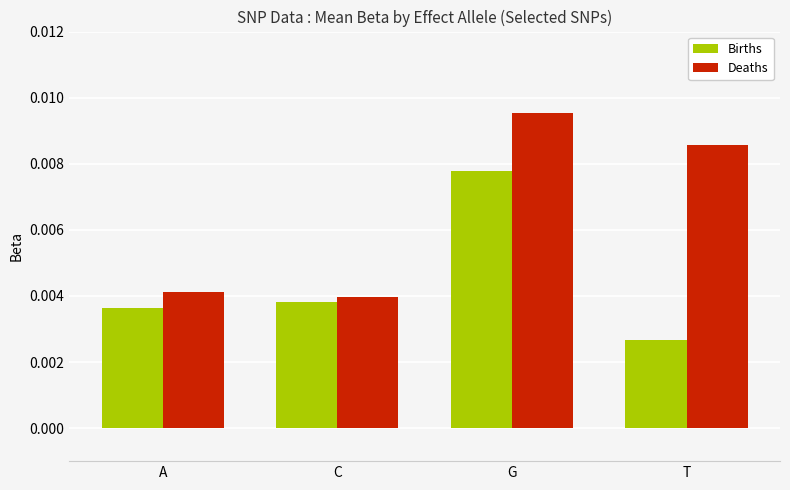

How many bars are there in each group?

2